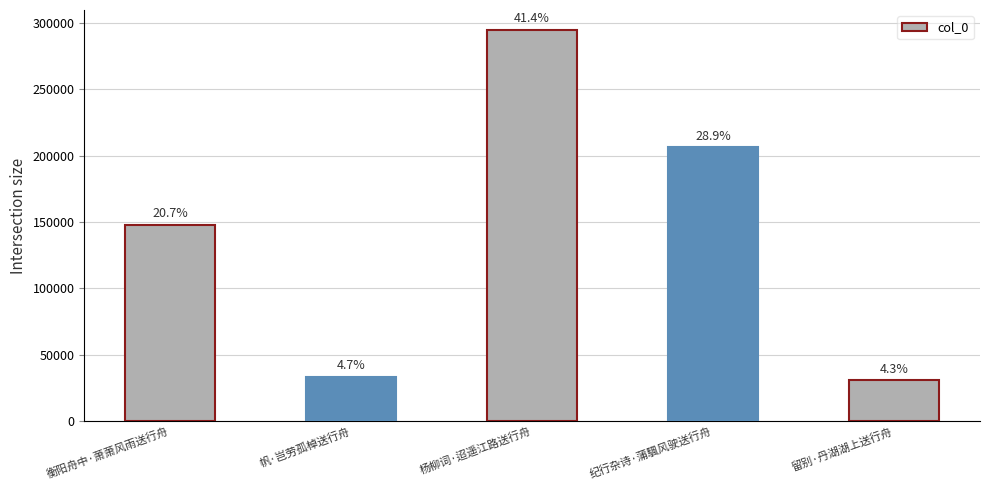

Where is the data nearest to the value 162870?

衡阳舟中·萧萧风雨送行舟